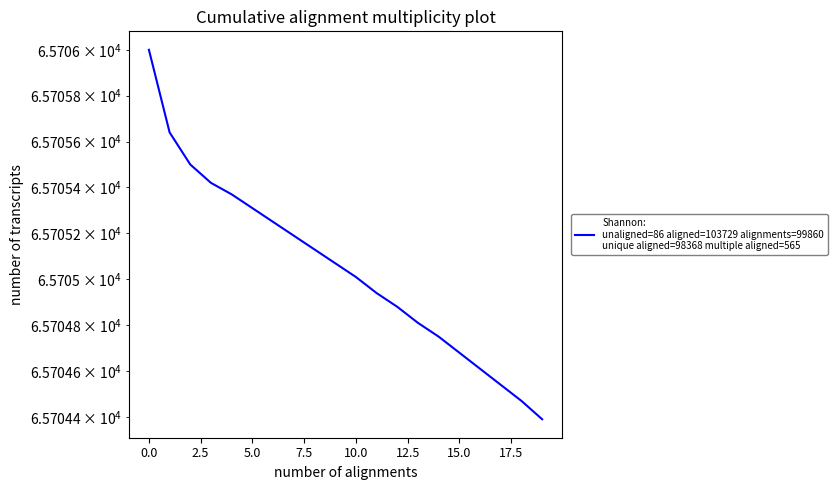

Read the value at 15.

65704.7